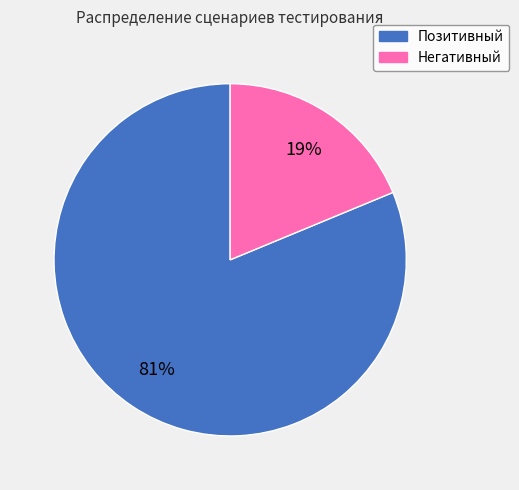

What percentage is the Позитивный slice, to the nearest percent?

81%